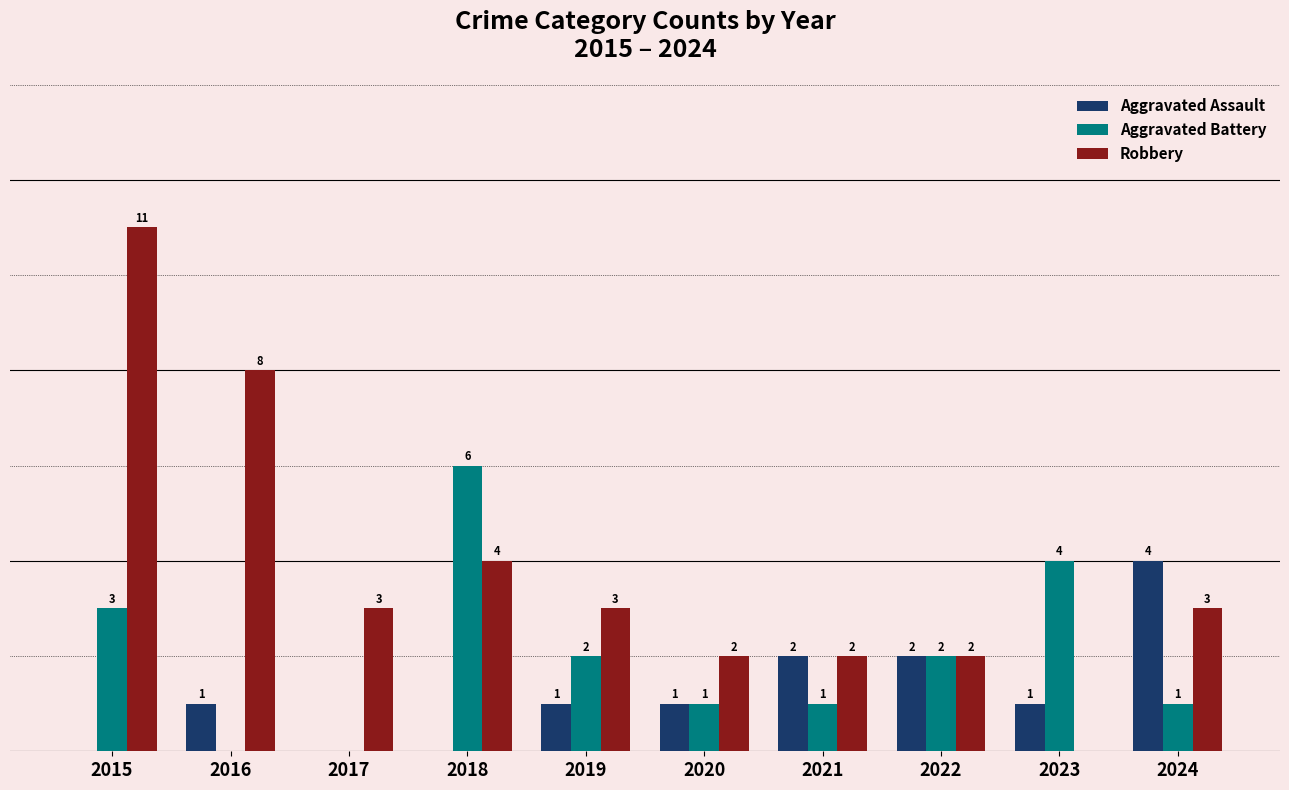

Which series has the widest spread of values?

Robbery